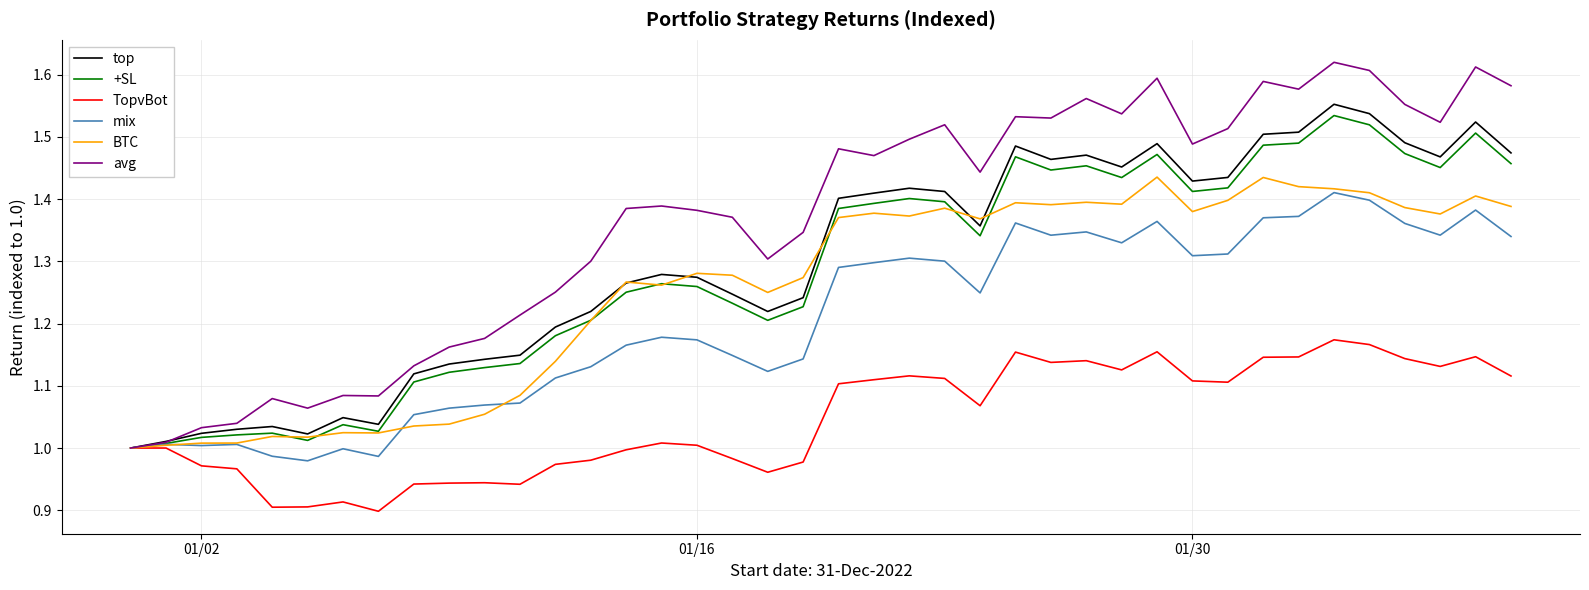

Which series has the largest total across all categories?

avg